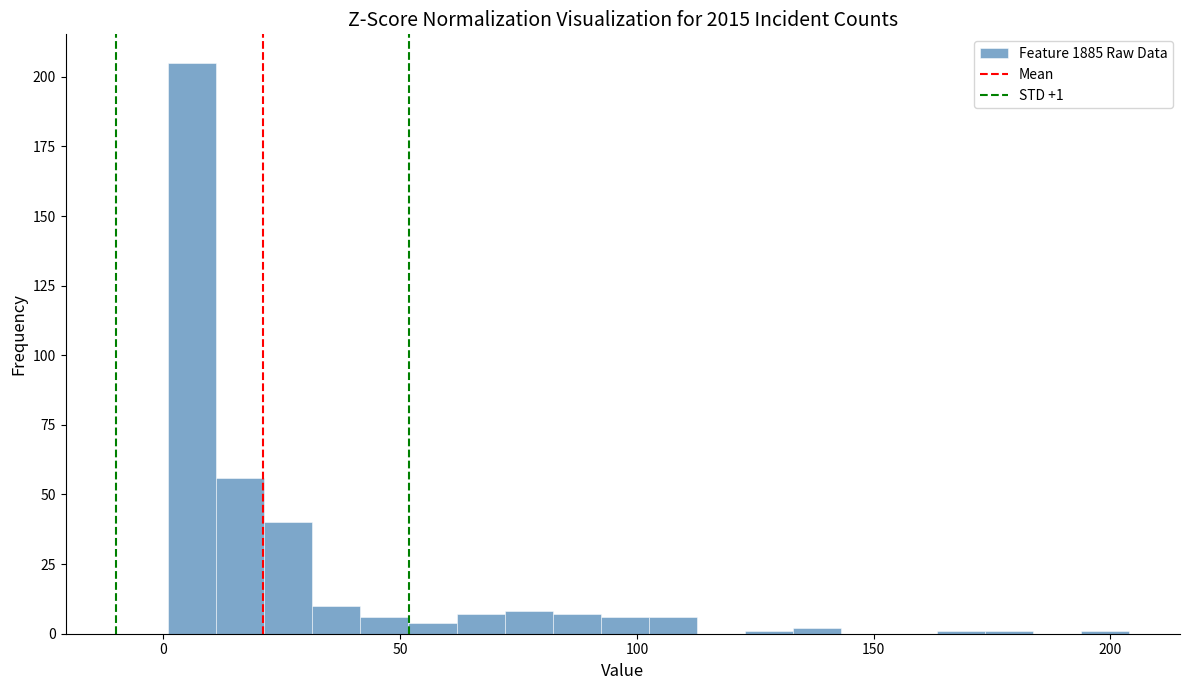

Read against the x-axis, roughly where is the centre of the tallest bar?

5